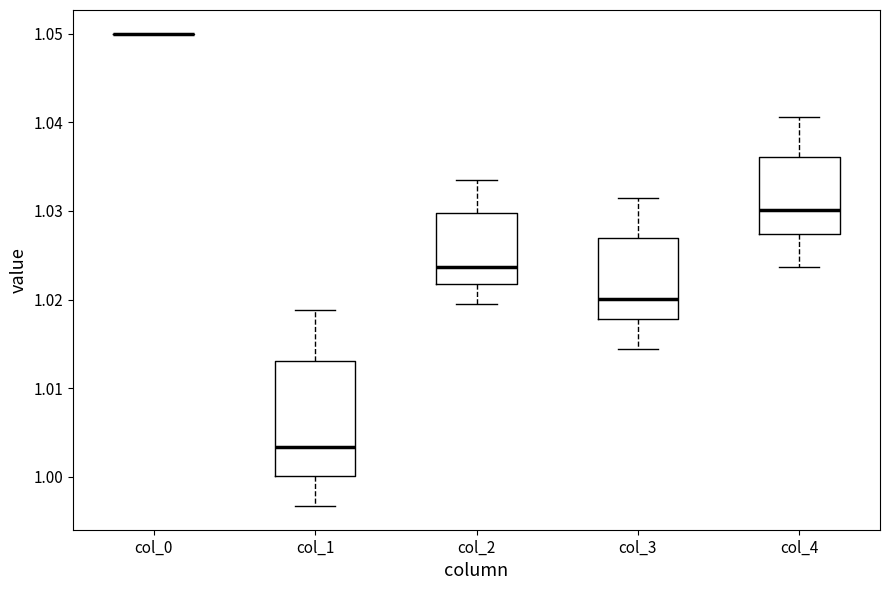

Which box is the tallest, from its lower edge to its upper edge?

col_1